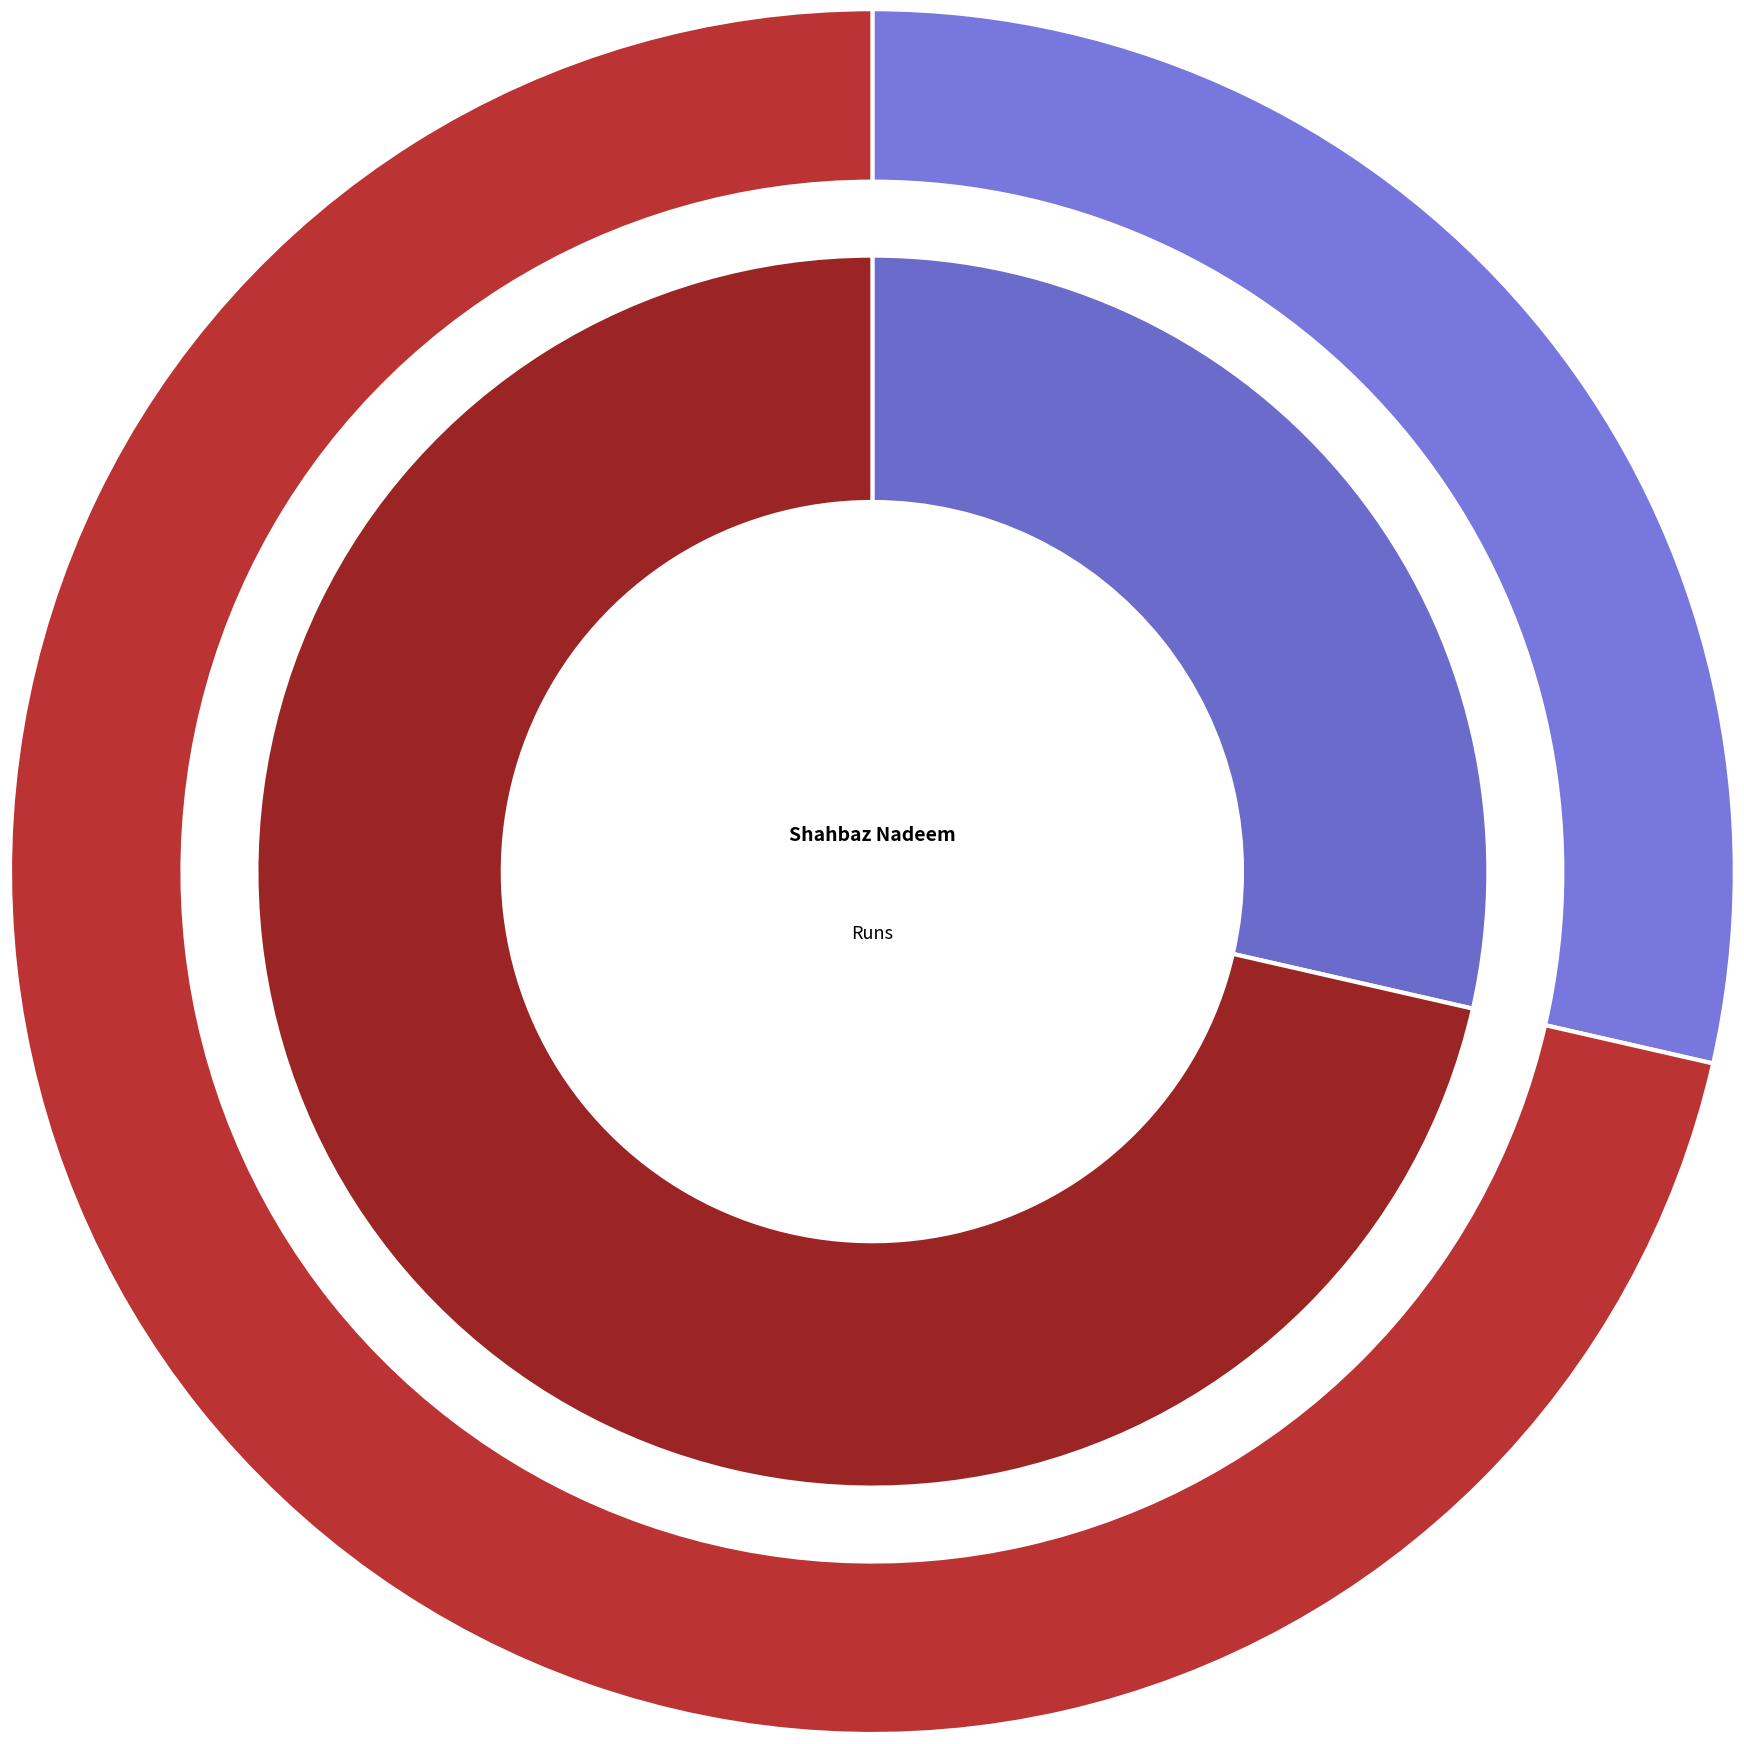

Do Chennai Super Kings and Delhi Capitals together represent more than half of the pie?

Yes